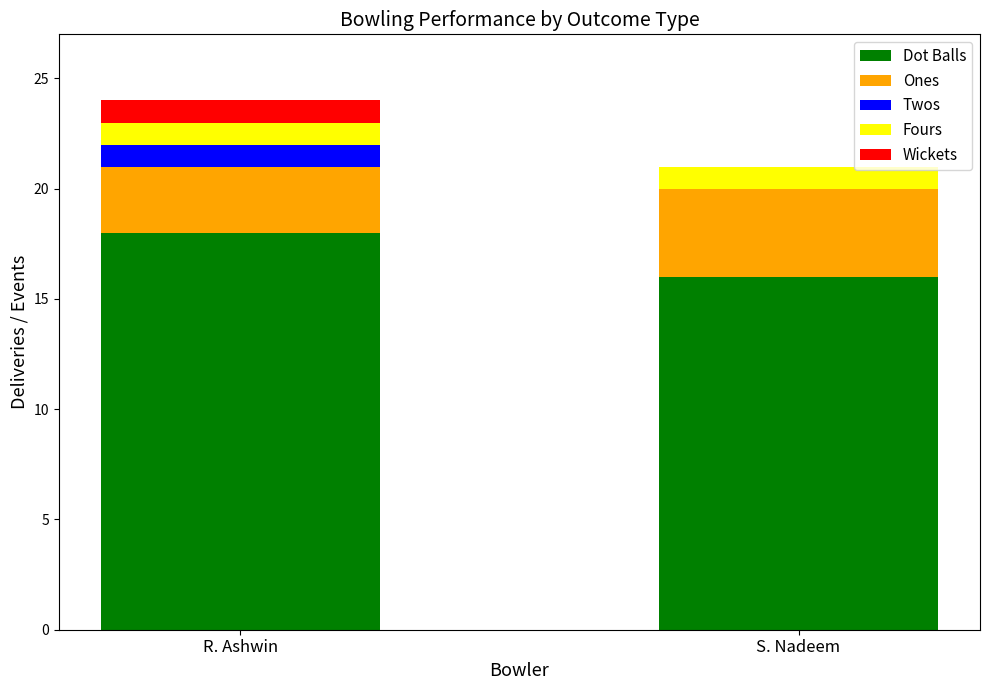

Reading left to right, transcribe the values for Dot Balls.

R. Ashwin=18	S. Nadeem=16